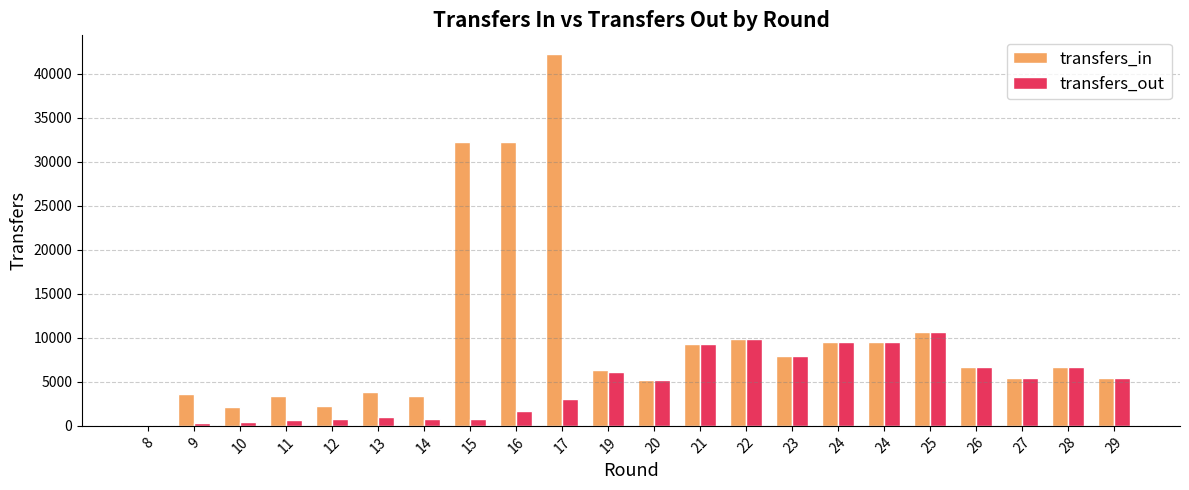

True or false: transfers_out has a value of 9530 at 24.

True